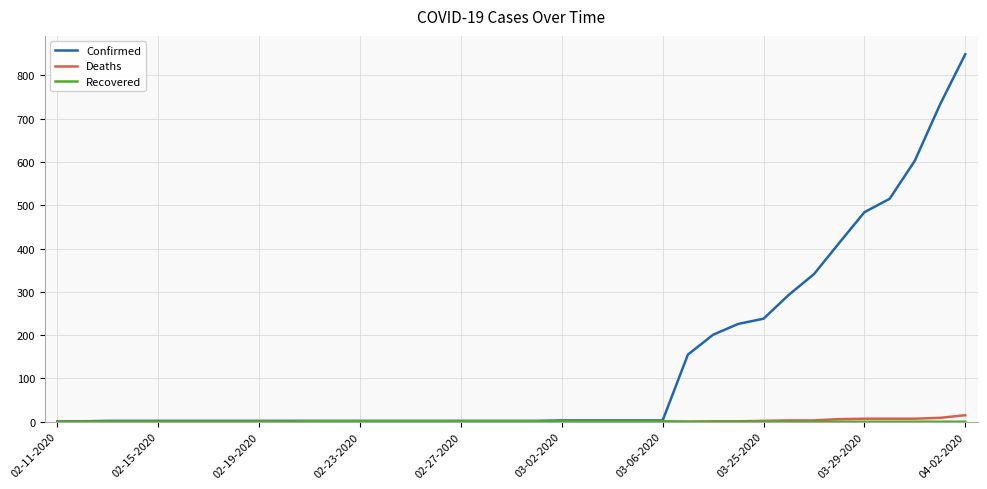

Which series has the largest total across all categories?

Confirmed